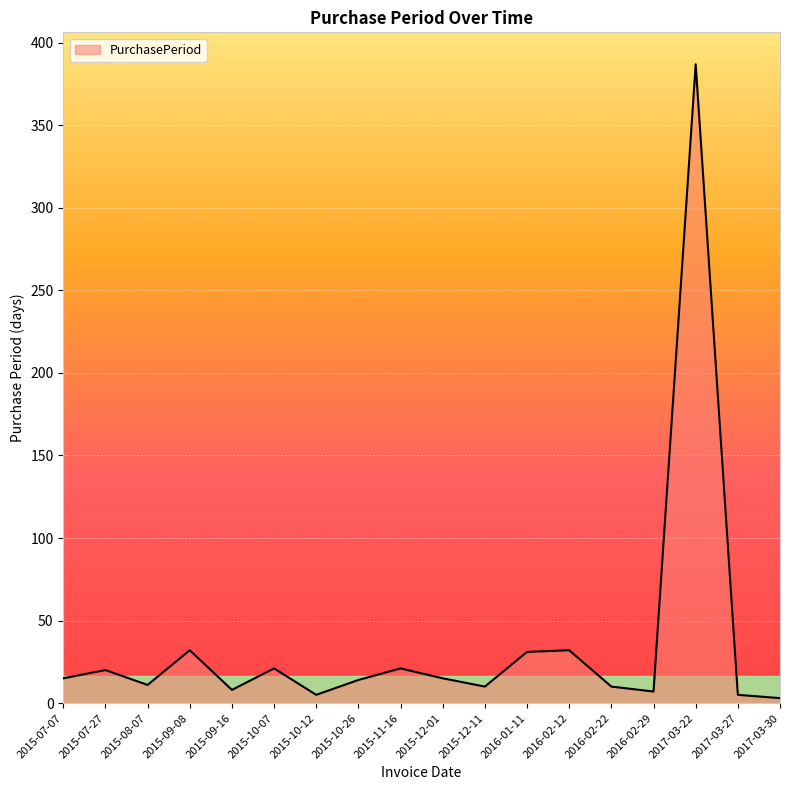

What position from the right is 2015-07-07?

18